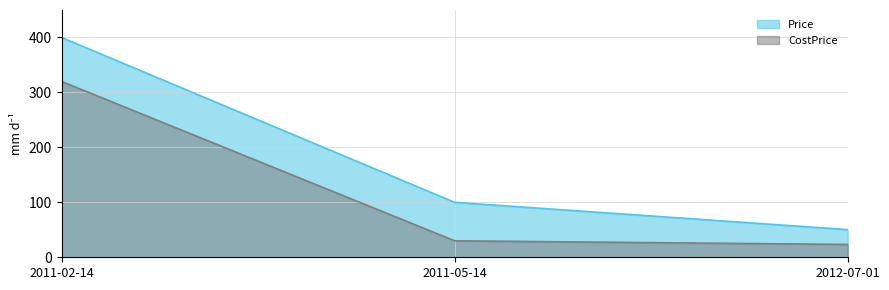

Reading right to left, extract all data points from this chart.

Price: 2012-07-01=50.3	2011-05-14=100.0	2011-02-14=400.0
CostPrice: 2012-07-01=23.3	2011-05-14=30.0	2011-02-14=320.0